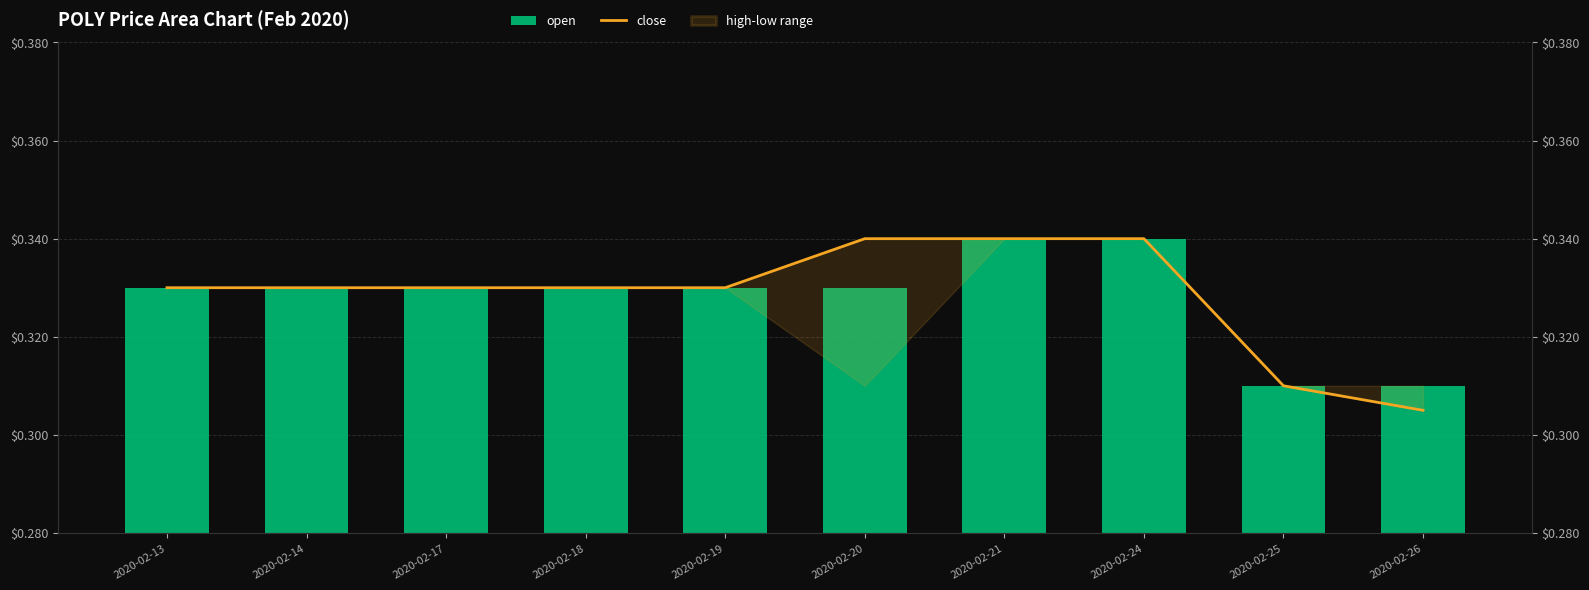

At which label is close closest to 0?

2020-02-26